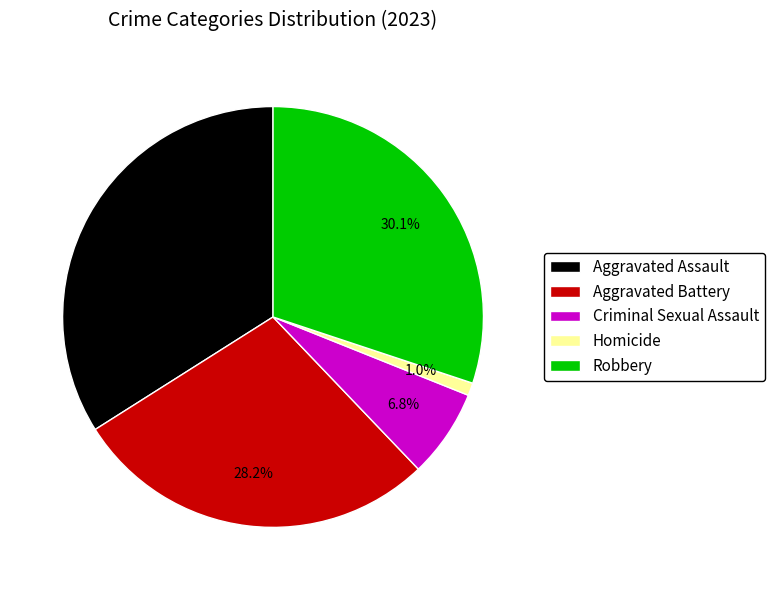

What percentage is the Aggravated Assault slice, to the nearest percent?

34%